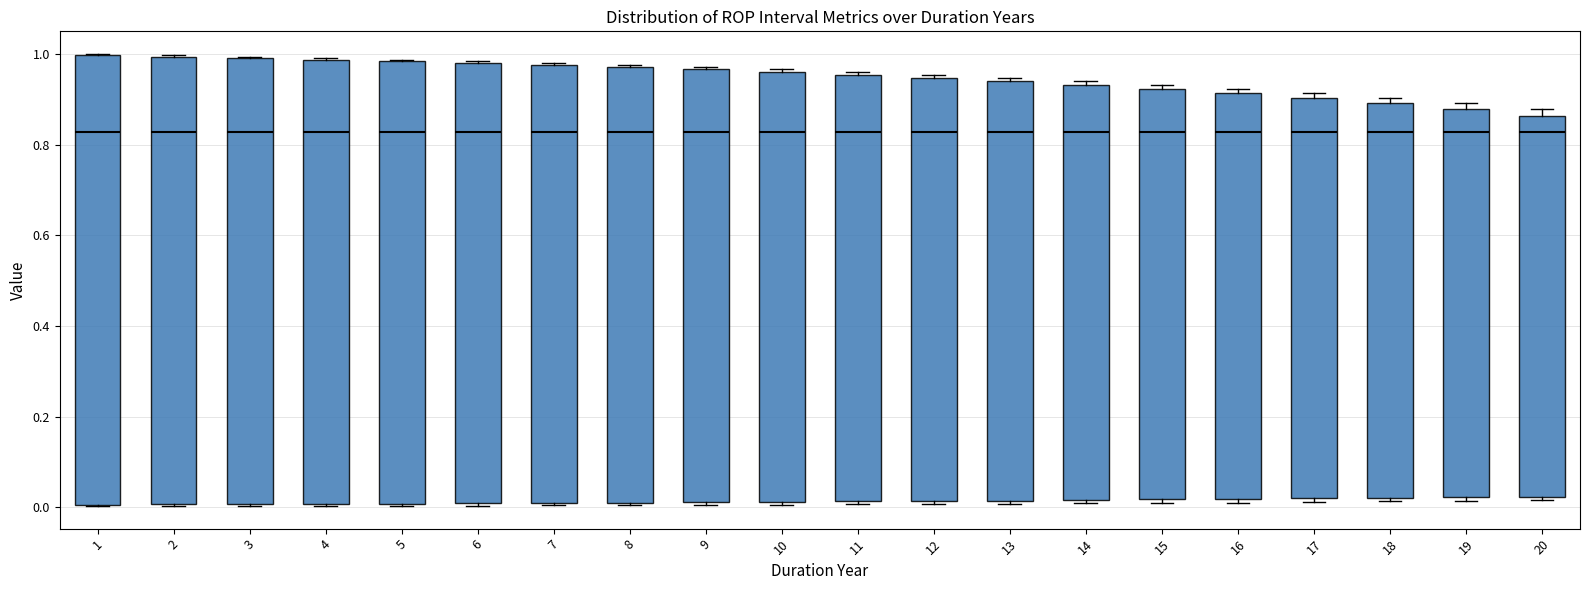

Reading left to right, read every box against the y-axis: the position of its median line, the range the box covers, and the ends of its whiskers. The values are not printed on the chart, so give them approximately, as read against the axis.

1: median 0.82, box 0.00 to 1.00, whiskers 0.00 to 1.00
2: median 0.82, box 0.00 to 1.00, whiskers 0.00 to 1.00
3: median 0.82, box 0.00 to 1.00, whiskers 0.00 to 1.00
4: median 0.82, box 0.00 to 0.98, whiskers 0.00 to 1.00
5: median 0.82, box 0.00 to 0.98, whiskers 0.00 to 0.98
6: median 0.82, box 0.00 to 0.98, whiskers 0.00 to 0.98
7: median 0.82, box 0.00 to 0.98, whiskers 0.00 to 0.98
8: median 0.82, box 0.02 to 0.98, whiskers 0.00 to 0.98
9: median 0.82, box 0.02 to 0.96, whiskers 0.00 to 0.98
10: median 0.82, box 0.02 to 0.96, whiskers 0.00 to 0.96
11: median 0.82, box 0.02 to 0.96, whiskers 0.00 to 0.96 (just above the box's upper edge)
12: median 0.82, box 0.02 to 0.94, whiskers 0.00 to 0.96
13: median 0.82, box 0.02 to 0.94, whiskers 0.00 to 0.94 (just above the box's upper edge)
14: median 0.82, box 0.02 to 0.94, whiskers 0.00 to 0.94 (just above the box's upper edge)
15: median 0.82, box 0.02 to 0.92, whiskers 0.00 to 0.94
16: median 0.82, box 0.02 to 0.92, whiskers 0.02 (just below the box's lower edge) to 0.92 (just above the box's upper edge)
17: median 0.82, box 0.02 to 0.90, whiskers 0.02 (just below the box's lower edge) to 0.92
18: median 0.82, box 0.02 to 0.90, whiskers 0.02 (just below the box's lower edge) to 0.90 (just above the box's upper edge)
19: median 0.82, box 0.02 to 0.88, whiskers 0.02 (just below the box's lower edge) to 0.90
20: median 0.82, box 0.02 to 0.86, whiskers 0.02 (just below the box's lower edge) to 0.88